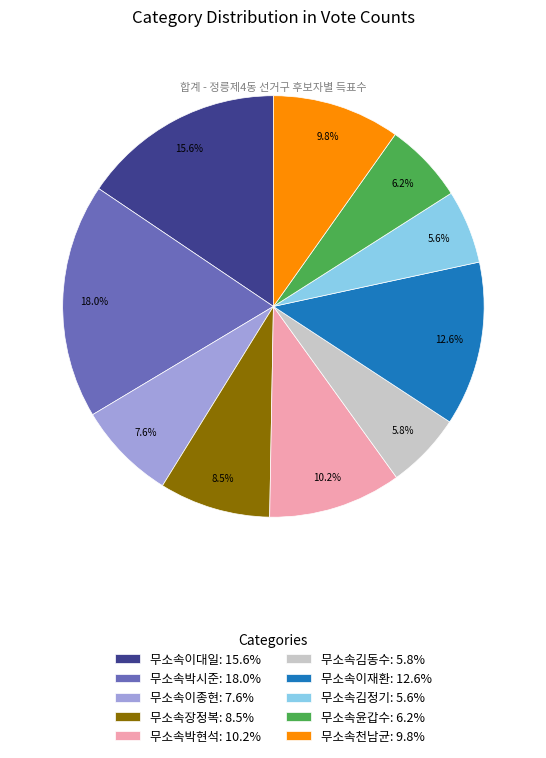

Do 무소속박현석 and 무소속이재환 together represent more than half of the pie?

No